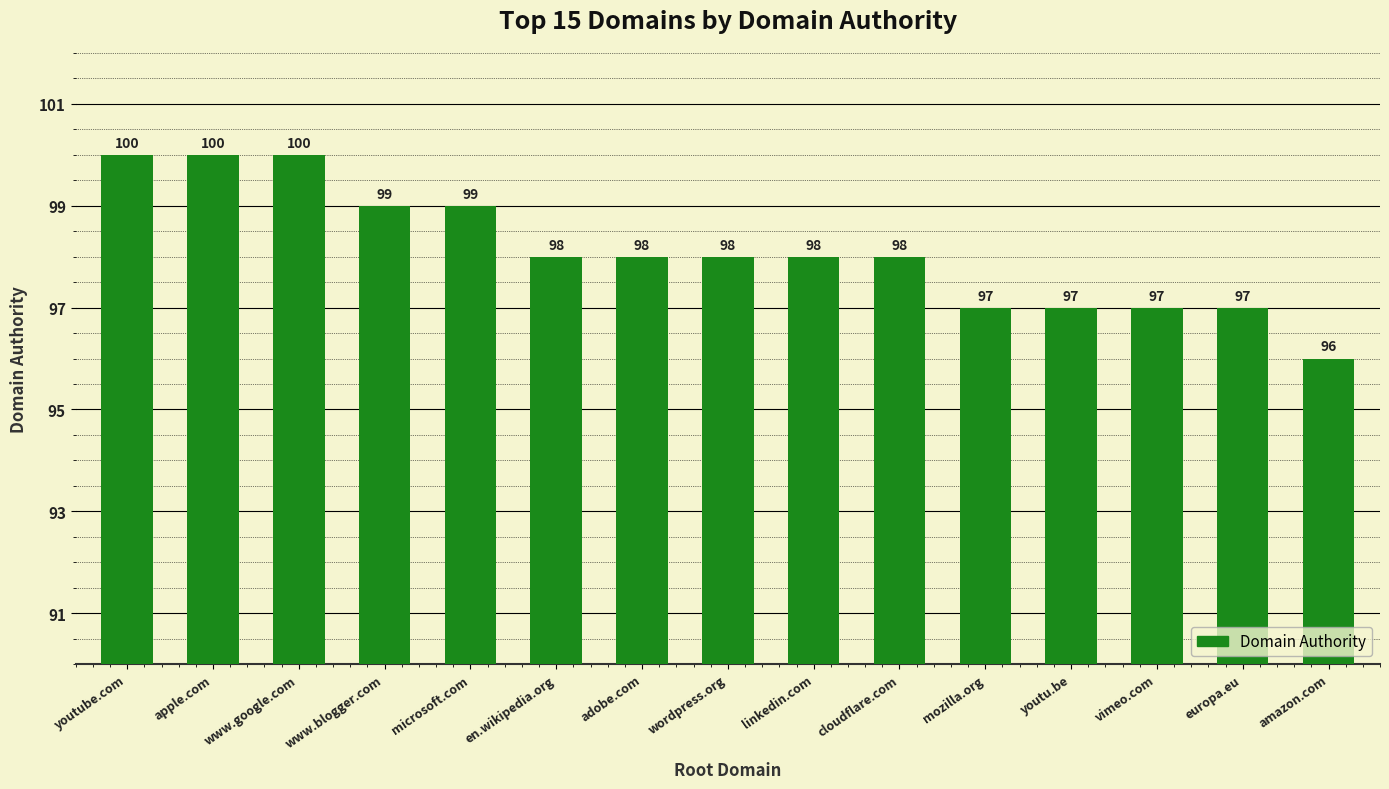

What is the sum of all values?

1472